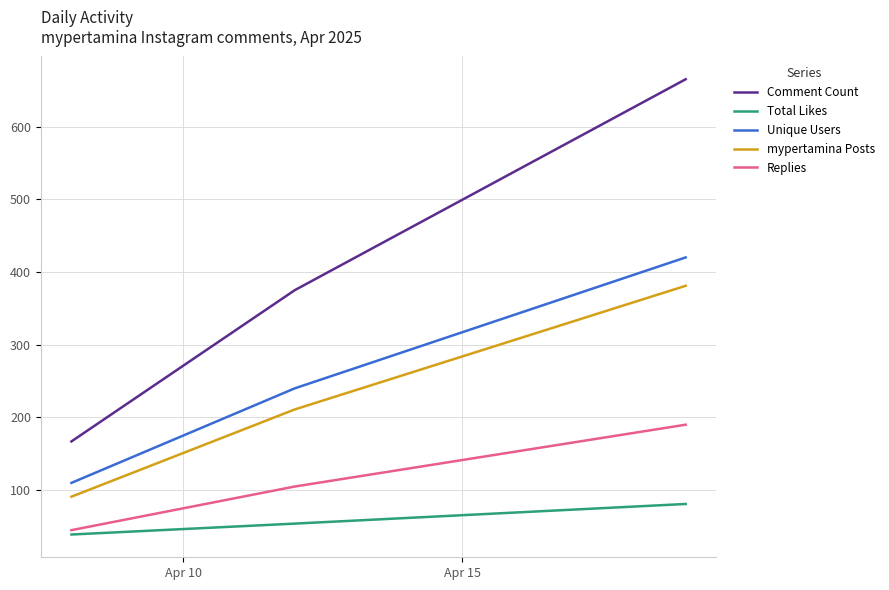

List the series in order of their peak value, highest first.

Comment Count, Unique Users, mypertamina Posts, Replies, Total Likes